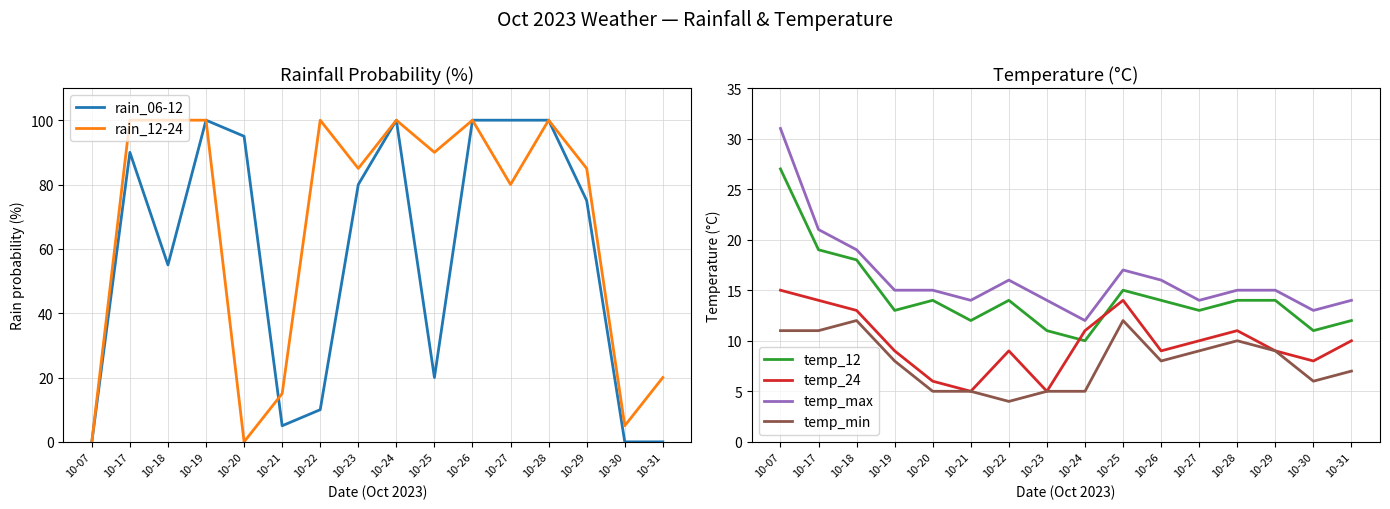

What is the spread (max minus min) of values at 10-27?

91